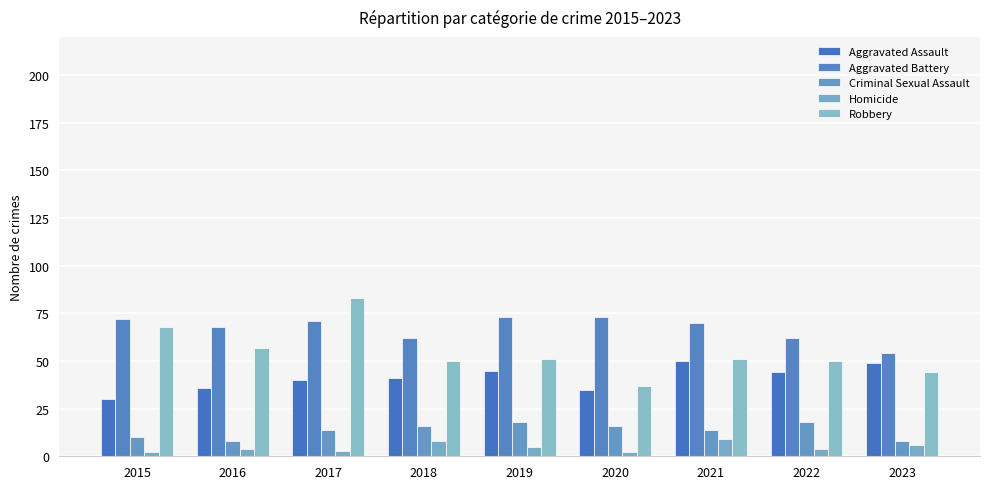

Count the number of categories in the chart.

9